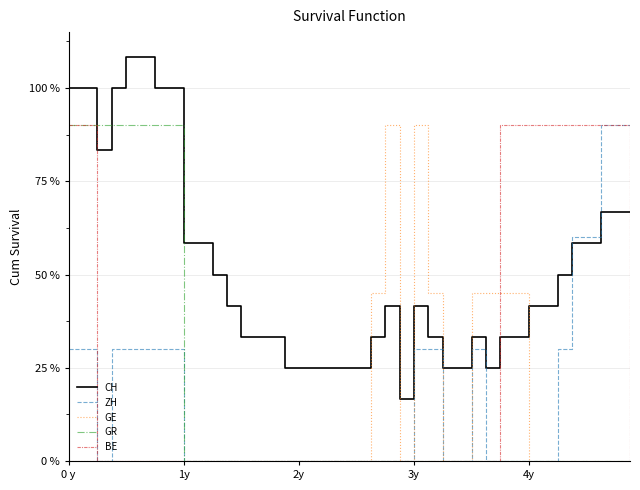

Does the chart have visible grid lines?

Yes